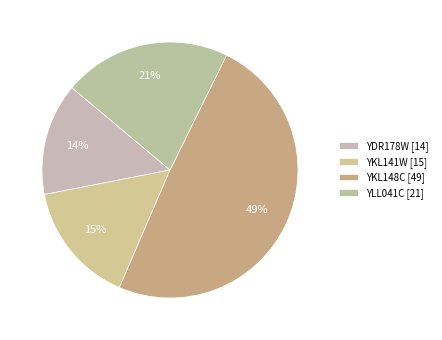

How many slices are in this pie chart?

4